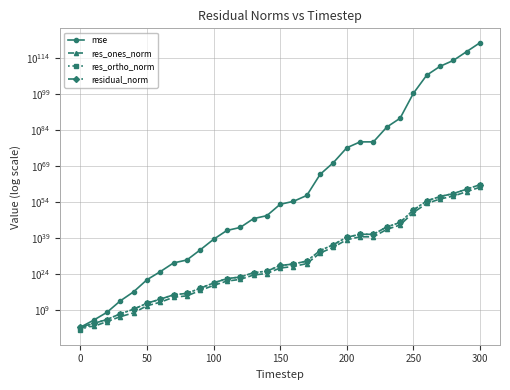

True or false: mse and residual_norm cross at least once.

True